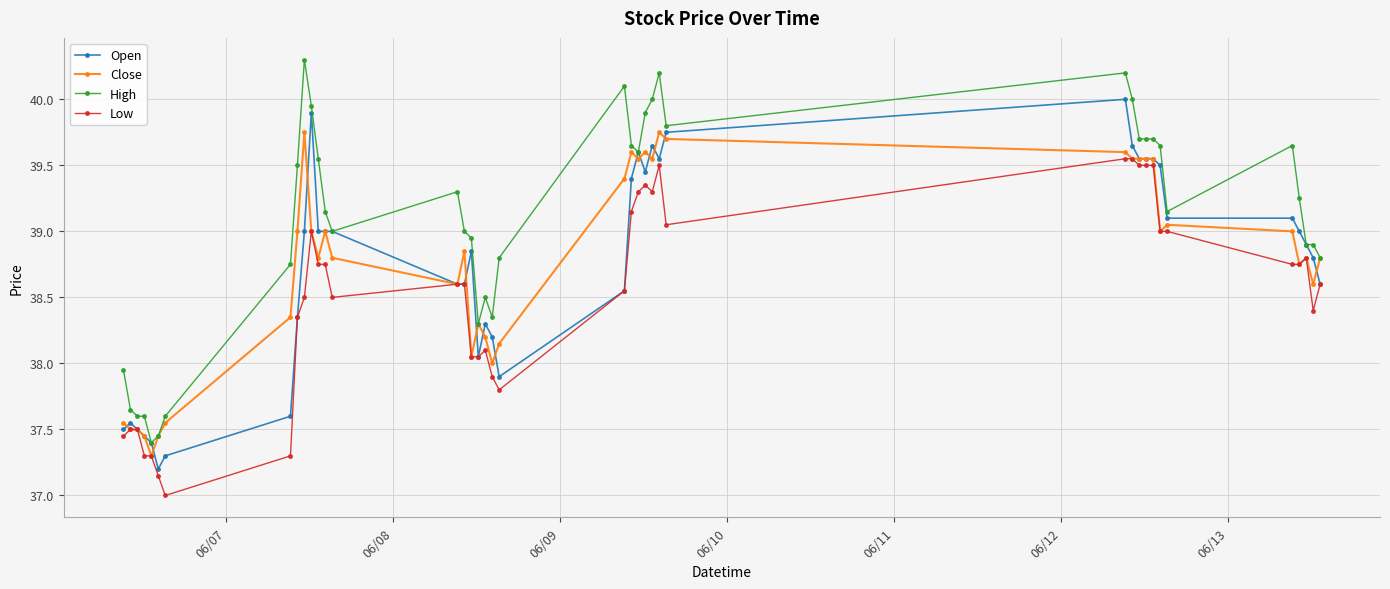

How many lines are shown in the chart?

4